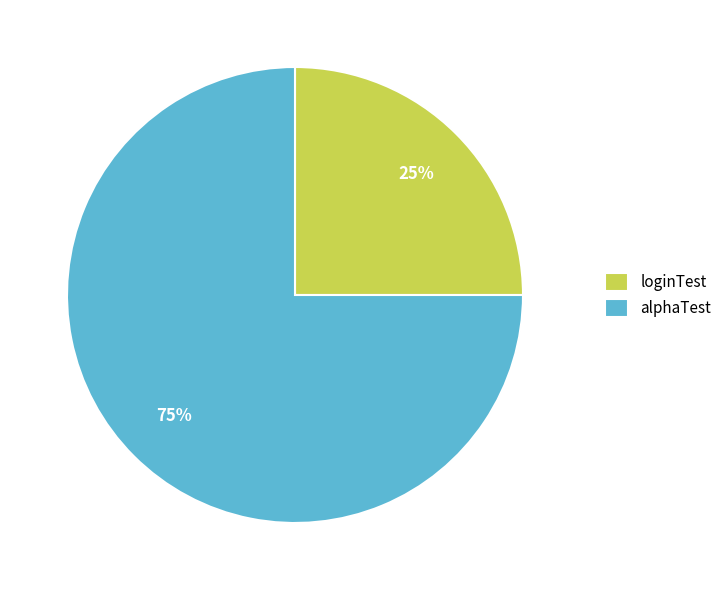

What percentage is the alphaTest slice, to the nearest percent?

75%